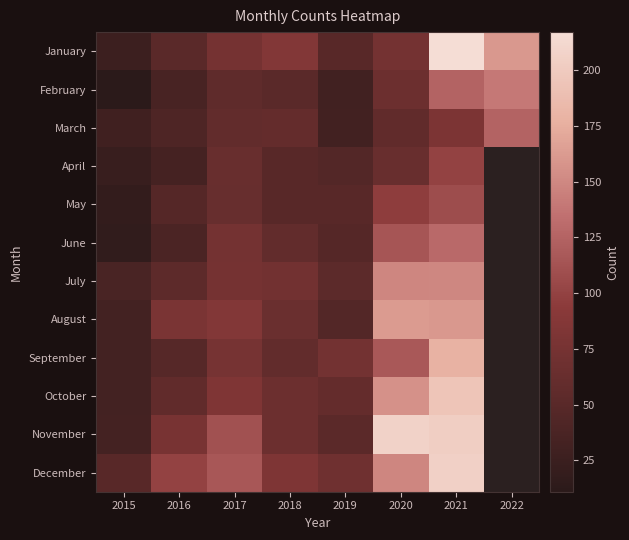

The August series shows 52.6 at 2015. True or false?

False